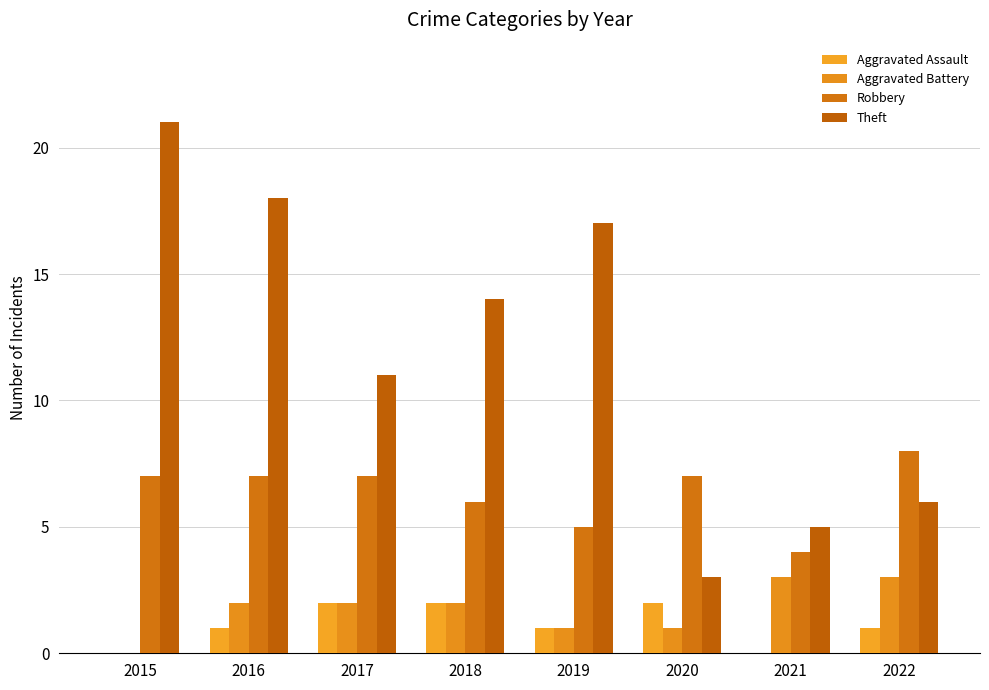

How many data points does each series have?

8